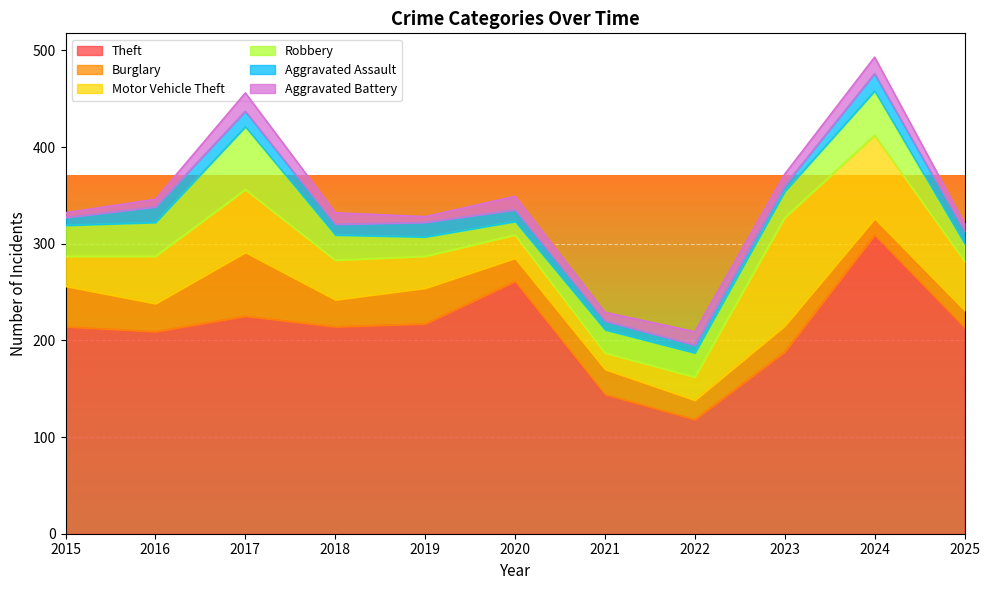

What is the value of the Burglary point at the 3rd from the left?

66